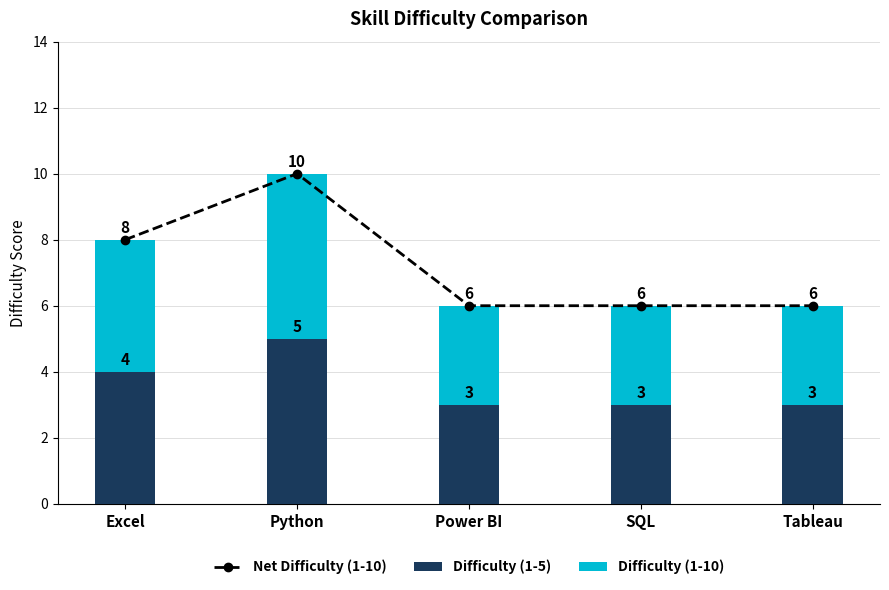

Count the Difficulty (1-5) values in the range 3 to 4.

4